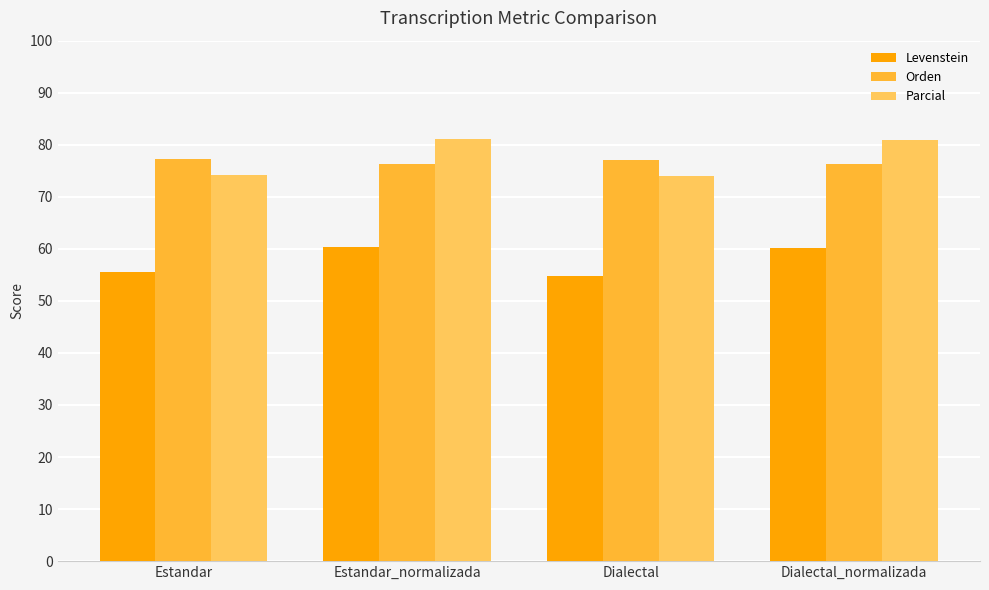

Which series has the largest range (max minus min)?

Parcial